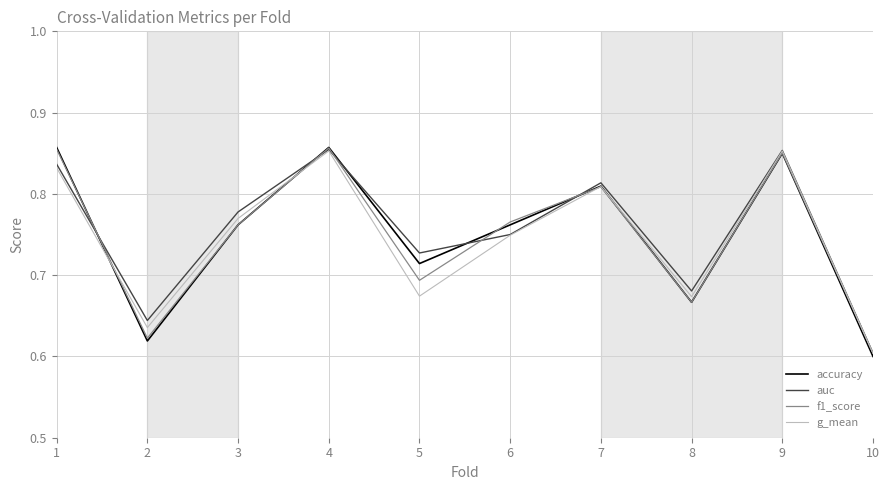

At which category does g_mean reach its first local valley?

2